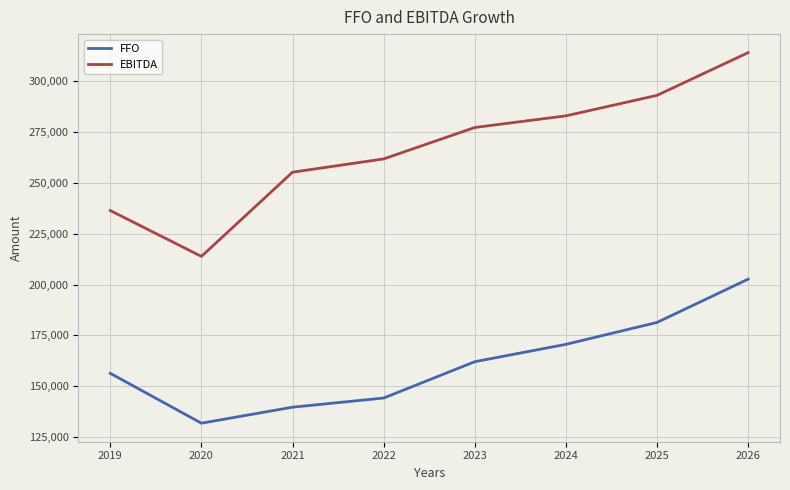

What is the sum of all FFO values?

1288496.0